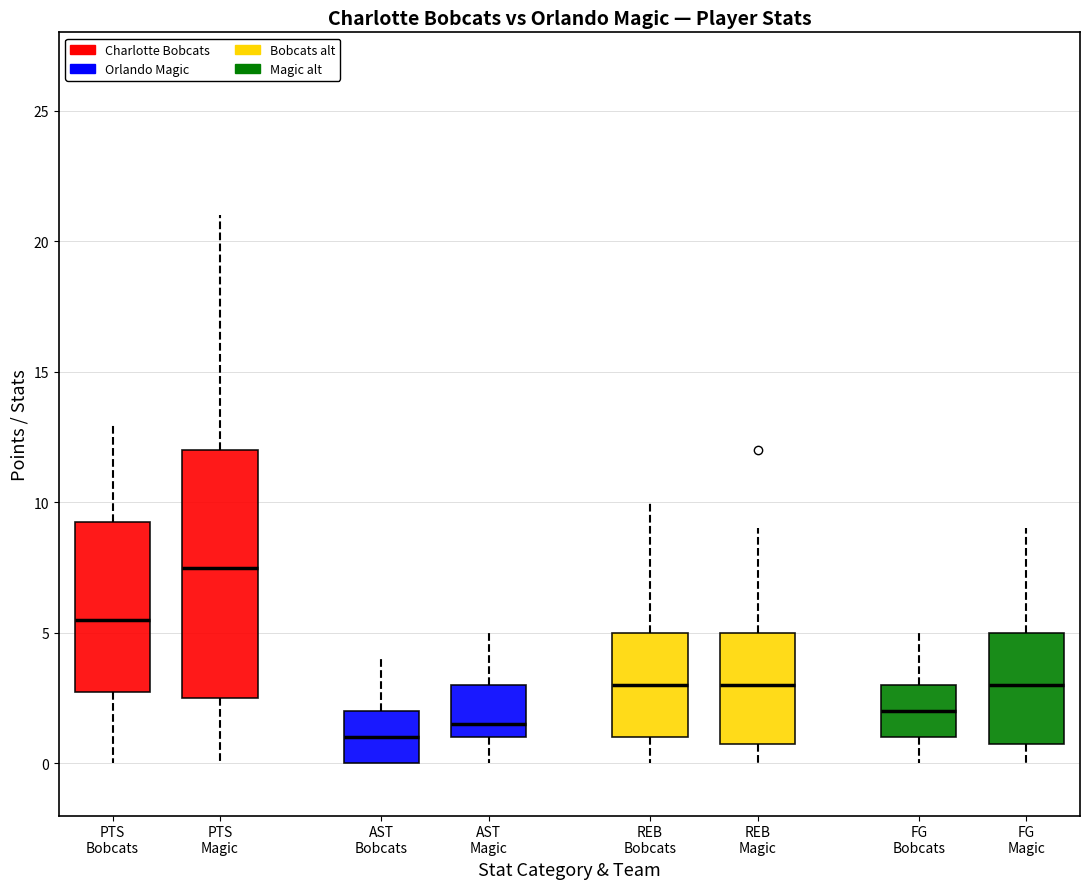

Which box has the highest median line?

PTS Magic